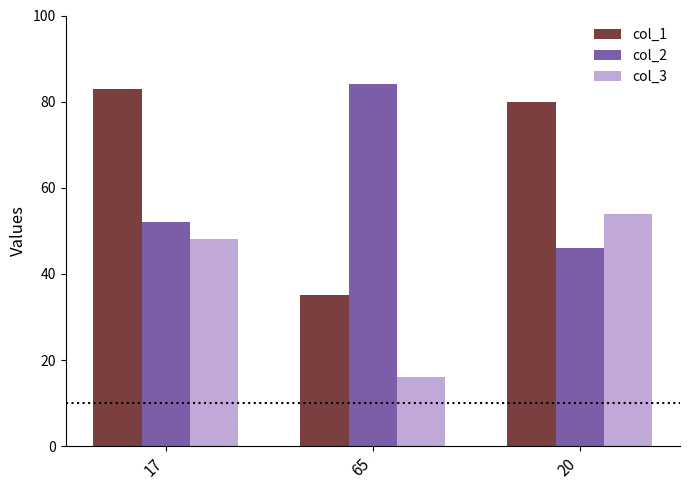

What is the difference between the highest and lowest values at 65?

68